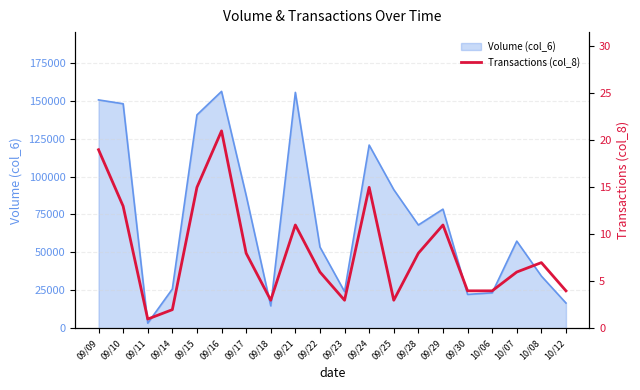

How many interior local valleys (lower than both neighbors) does the data have?

4